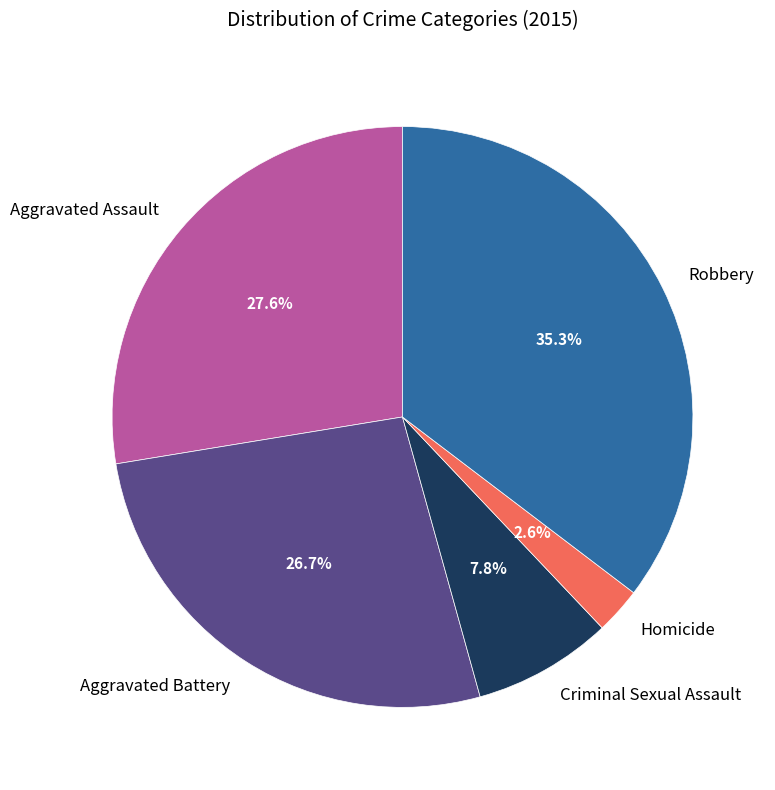

Combined, what portion of the pie is Aggravated Assault and Robbery?

62.9%